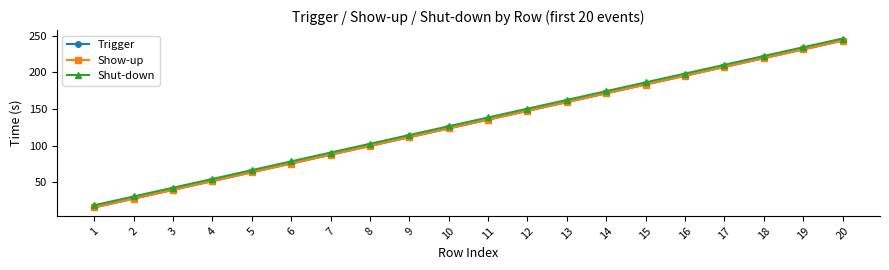

Reading left to right, transcribe all the data shown in this chart.

Trigger: 15.4	27.4	39.4	51.4	63.4	75.4	87.4	99.4	111.4	123.4	135.4	147.4	159.4	171.4	183.4	195.4	207.4	219.4	231.4	243.4
Show-up: 15.4	27.4	39.4	51.4	63.4	75.4	87.4	99.4	111.4	123.4	135.4	147.4	159.4	171.4	183.4	195.4	207.4	219.4	231.4	243.4
Shut-down: 18.4	30.4	42.4	54.4	66.4	78.4	90.4	102.4	114.4	126.4	138.4	150.4	162.4	174.4	186.4	198.4	210.4	222.4	234.4	246.4